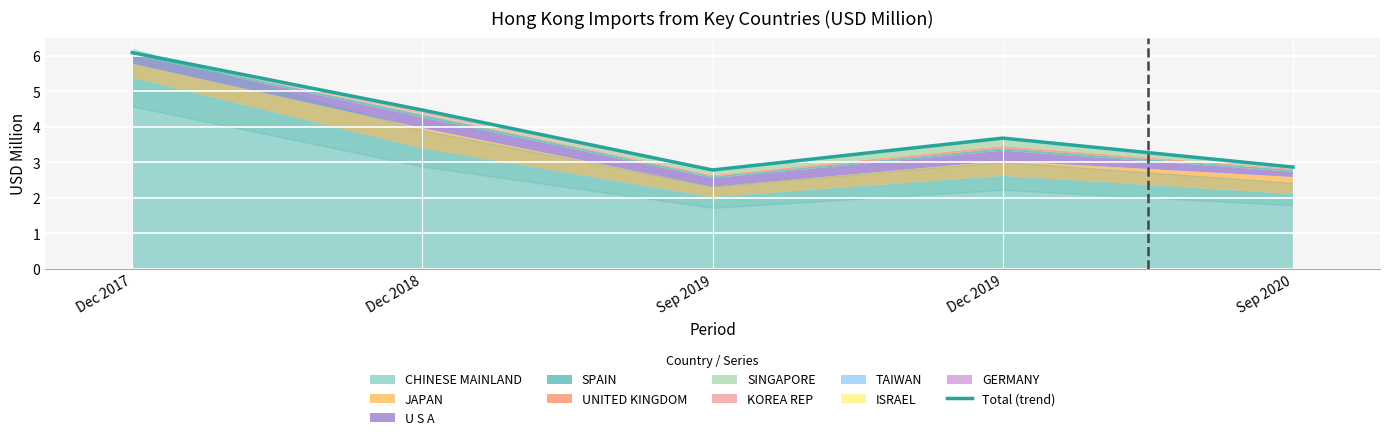

What is the difference between the maximum and second lowest values?

3.2